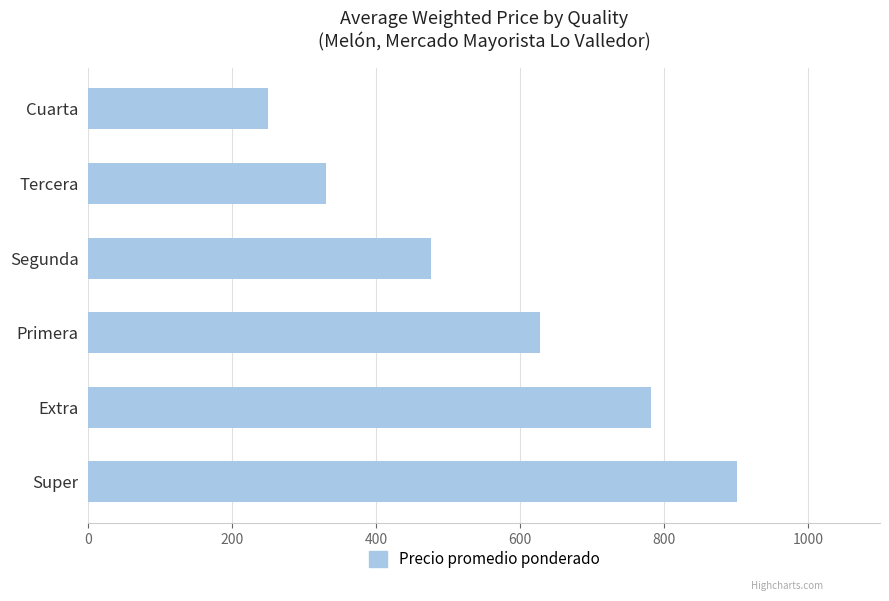

What is the minimum value shown in the chart?

250